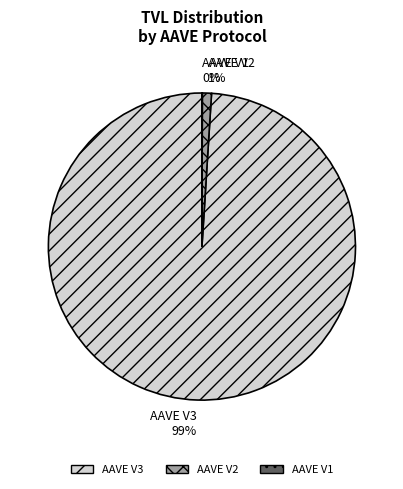

To the nearest percent, what is the average slice percentage?

33%